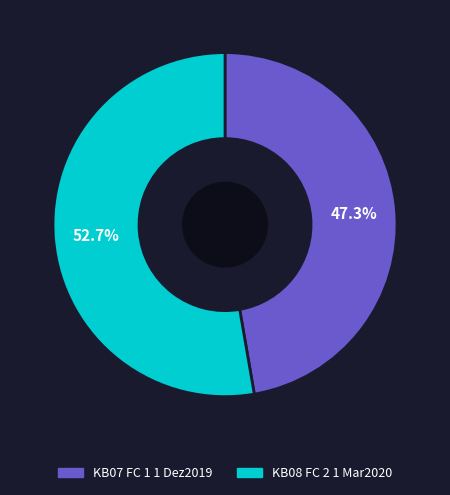

Rank the categories by value from highest to lowest.

KB08 FC 2 1 Mar2020, KB07 FC 1 1 Dez2019